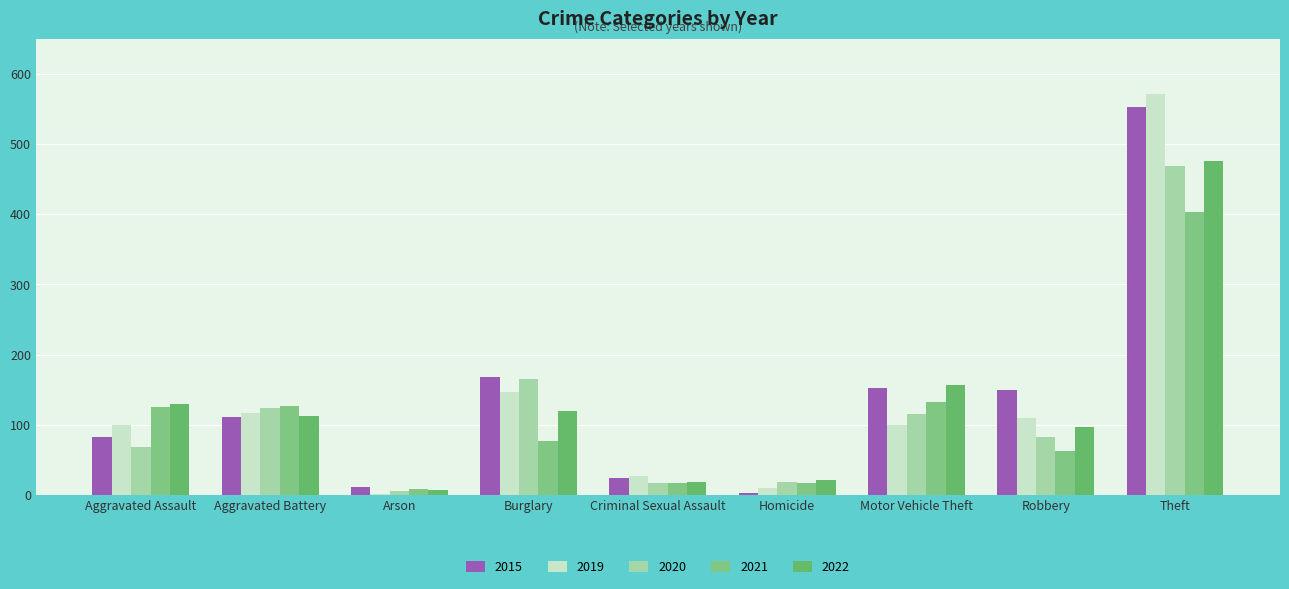

Read the 2021 value at Robbery.

62